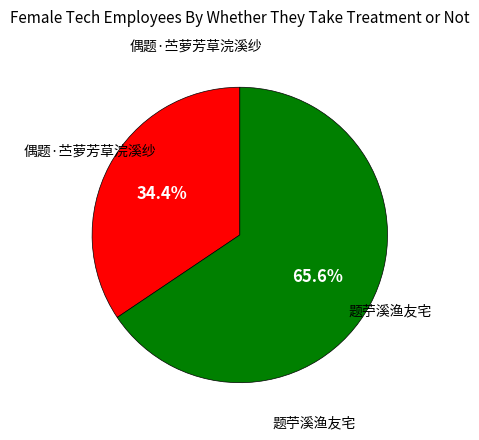

Do 偶题·苎萝芳草浣溪纱 and 题苧溪渔友宅 together represent more than half of the pie?

Yes